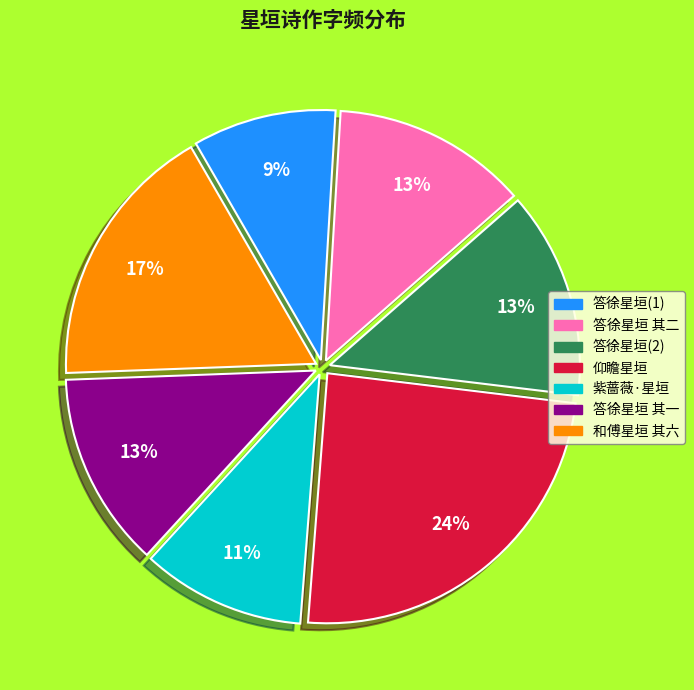

Is there a majority slice in this chart?

No